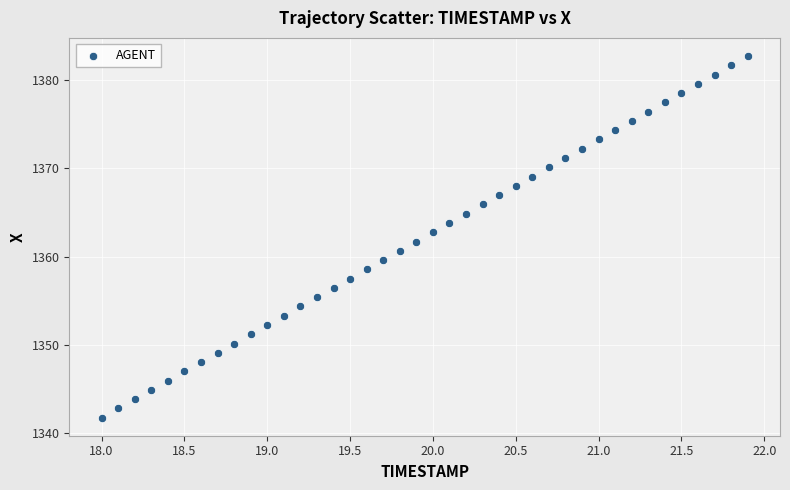

What is the range of Y values (max minus min)?

40.9